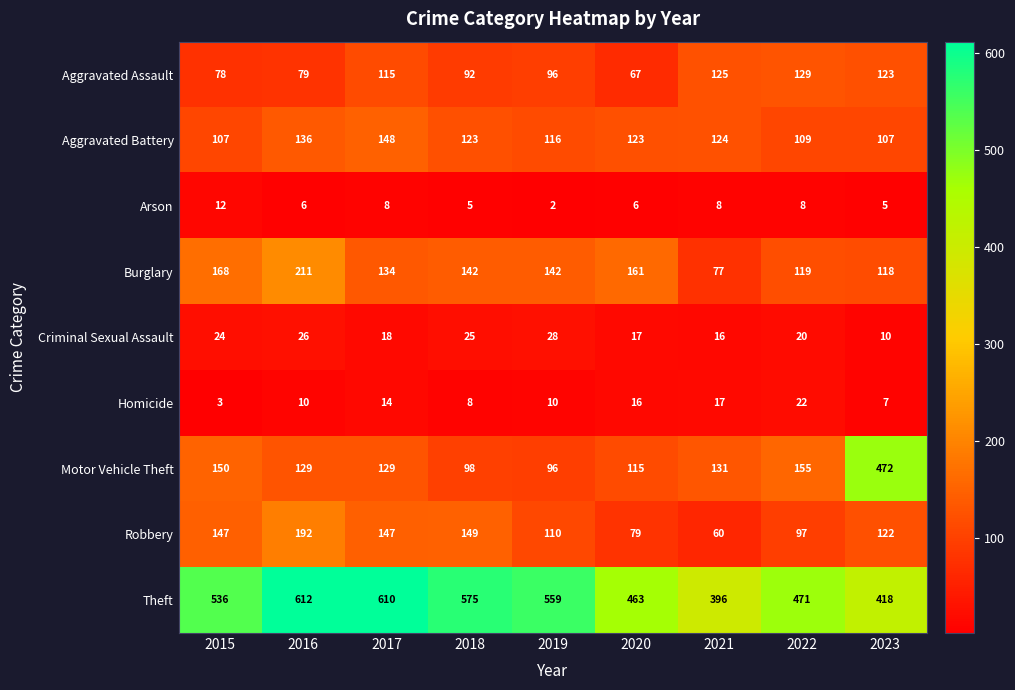

What is the difference between the Burglary values at 2018 and 2022?

23